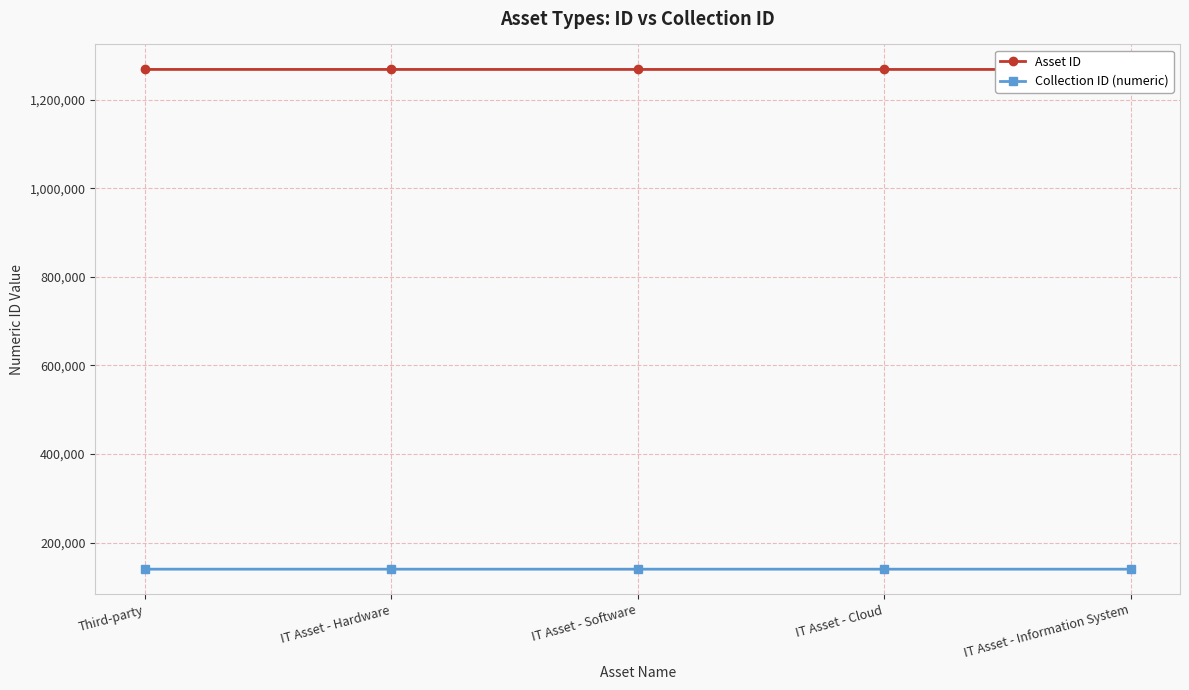

What is the label of the 3rd point from the right?

IT Asset - Software